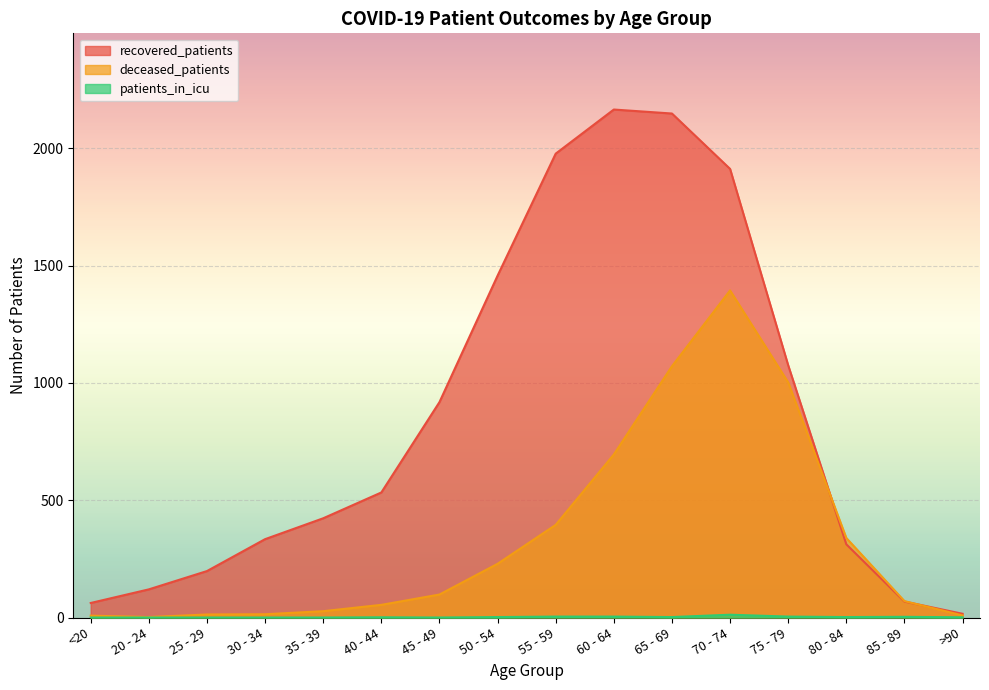

At how many categories does at least one series exceed 855?

7